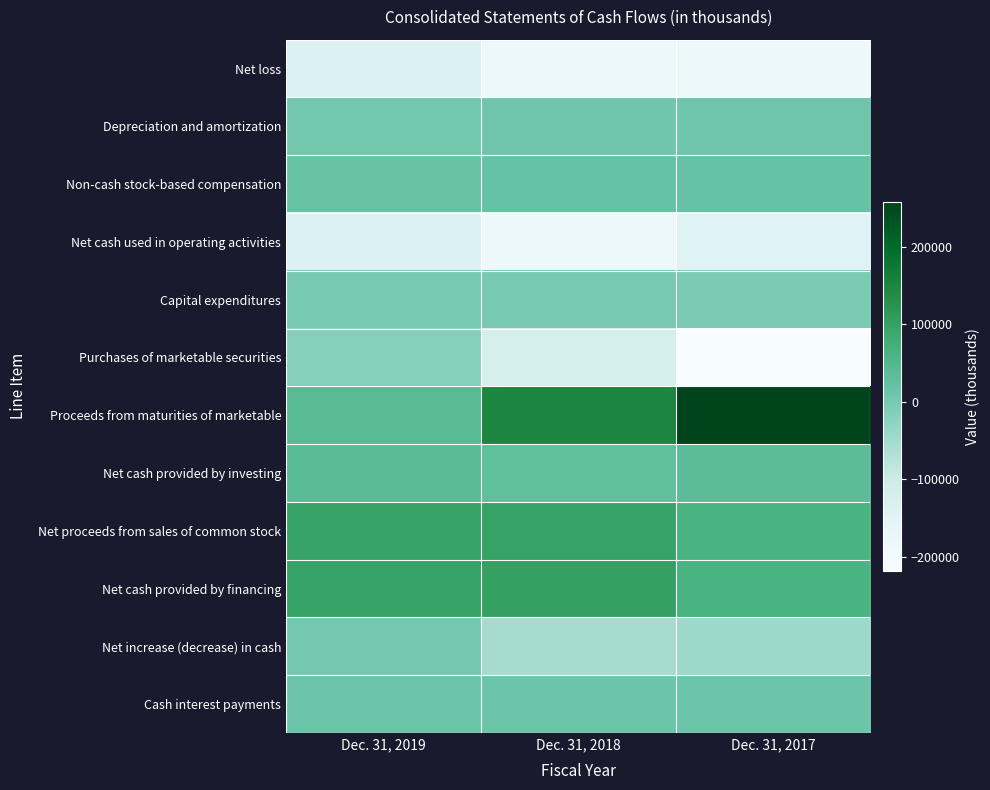

Which series changed the most between Dec. 31, 2019 and Dec. 31, 2018?

Proceeds from maturities of marketable